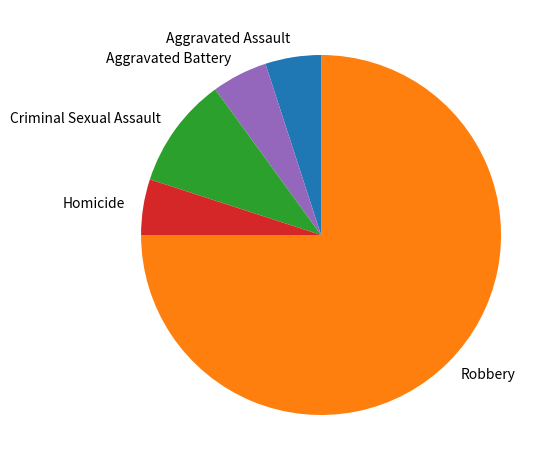

Which category accounts for the majority?

Robbery